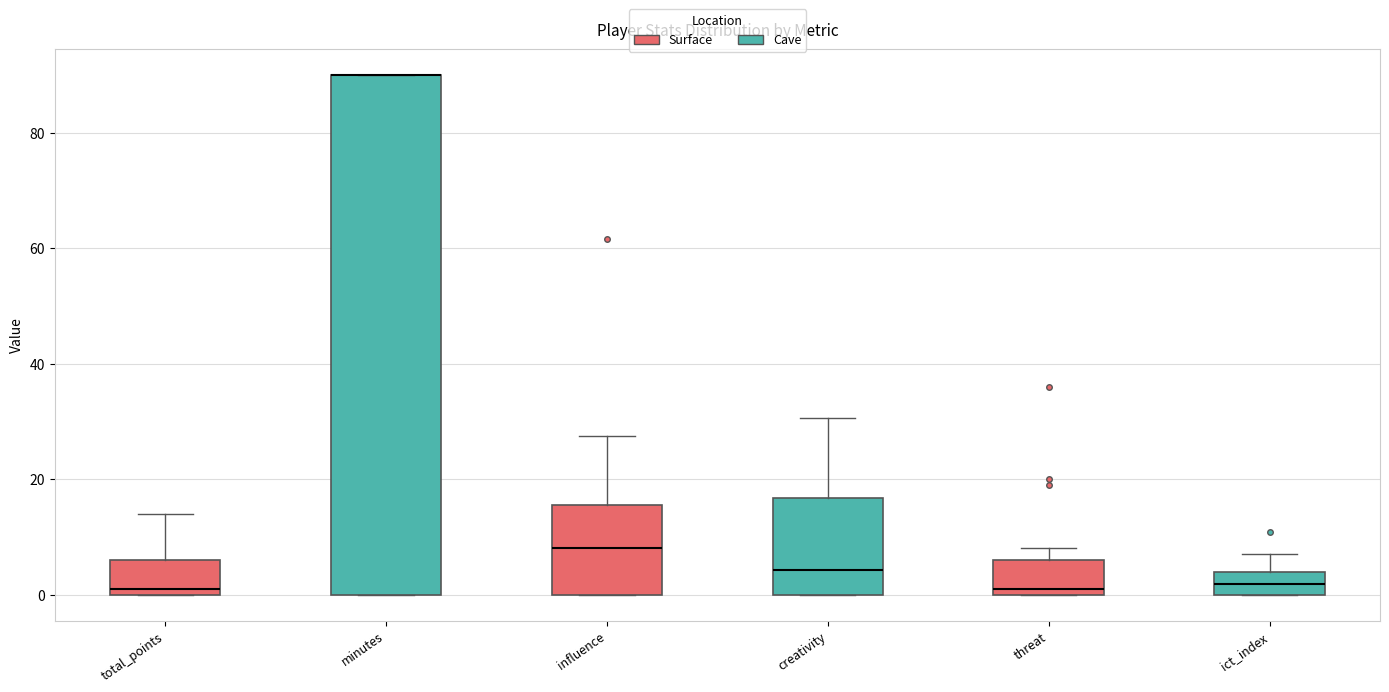

Reading left to right, read every box against the y-axis: the position of its median line, the range the box covers, and the ends of its whiskers. The values are not printed on the chart, so give them approximately, as read against the axis.

total_points: median 2, box 0 to 6, whiskers 0 to 14
minutes: median 90 (drawn on the box's upper edge), box 0 to 90, whiskers 0 to 90
influence: median 8, box 0 to 16, whiskers 0 to 28
creativity: median 4, box 0 to 16, whiskers 0 to 30
threat: median 2, box 0 to 6, whiskers 0 to 8
ict_index: median 2, box 0 to 4, whiskers 0 to 8